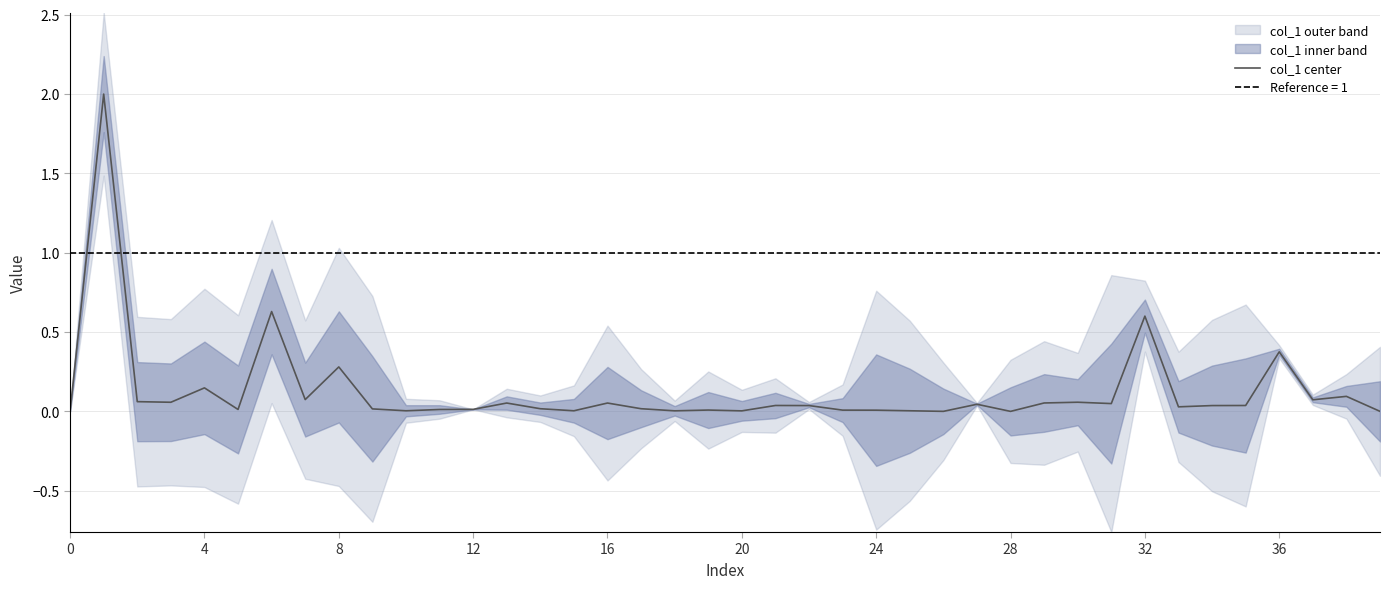

Is this an area chart (filled region under the line)?

No